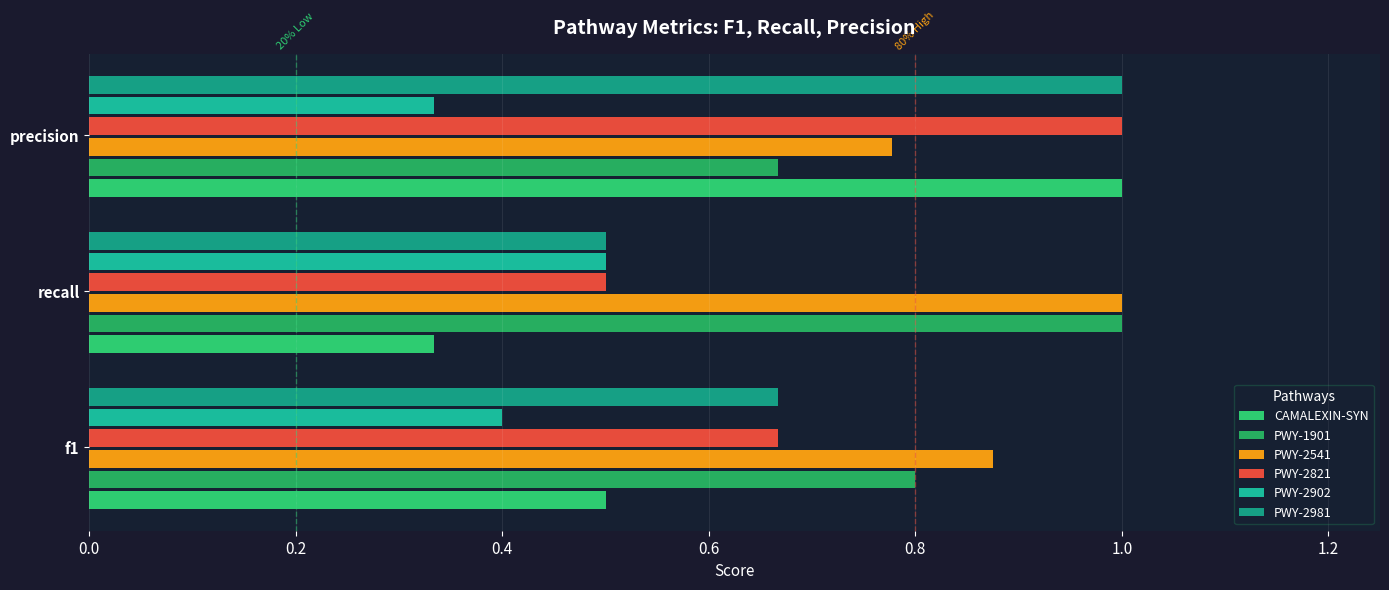

Rank the categories by PWY-2981 value from lowest to highest.

recall, f1, precision